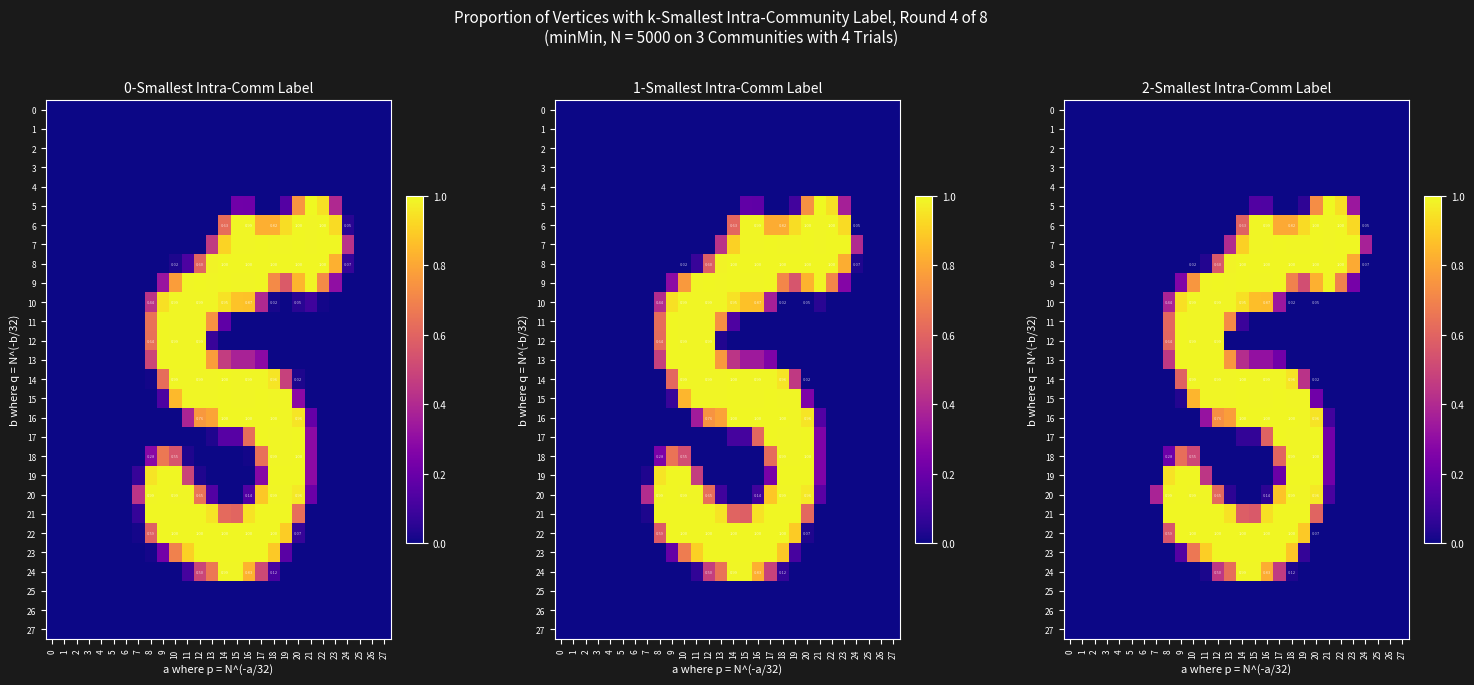

Which label corresponds to the largest value in the chart?

21